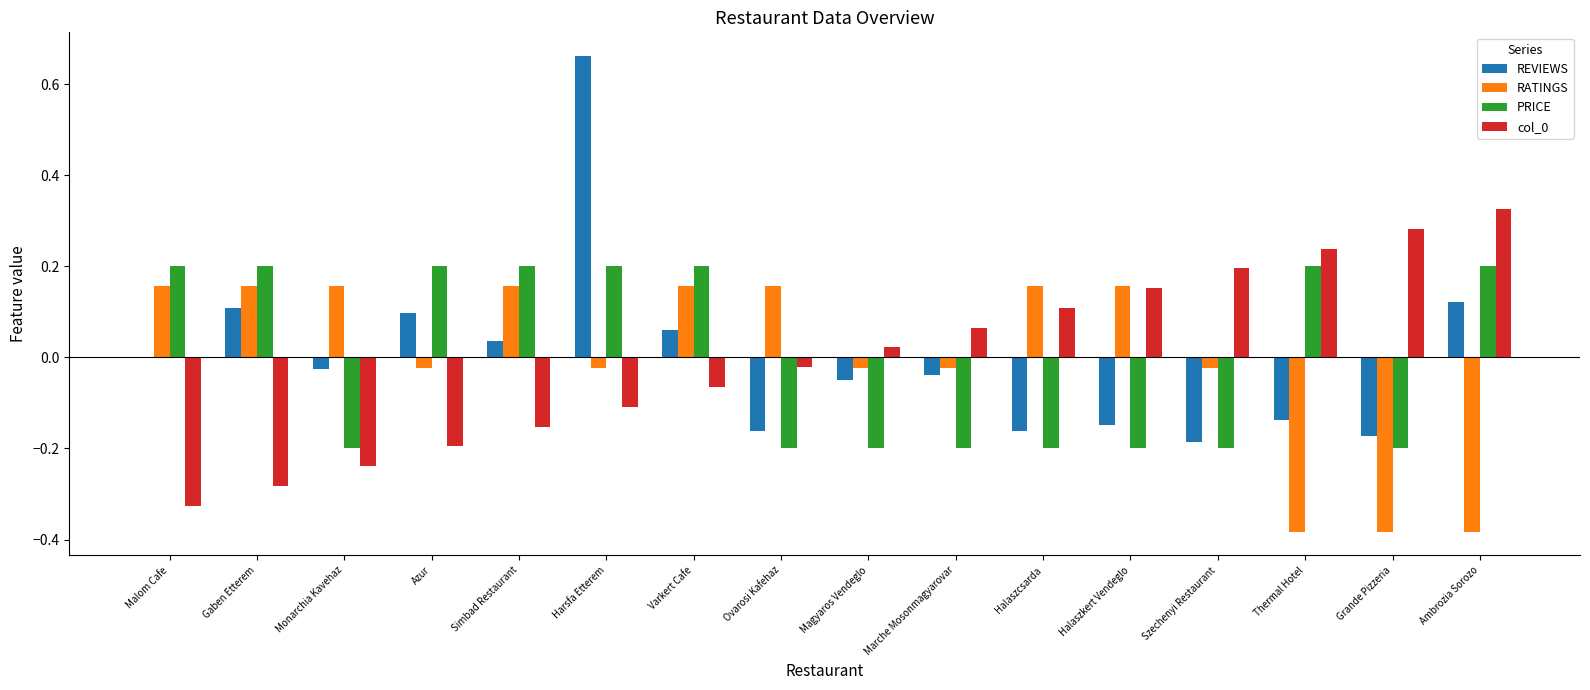

Are the bars horizontal?

No